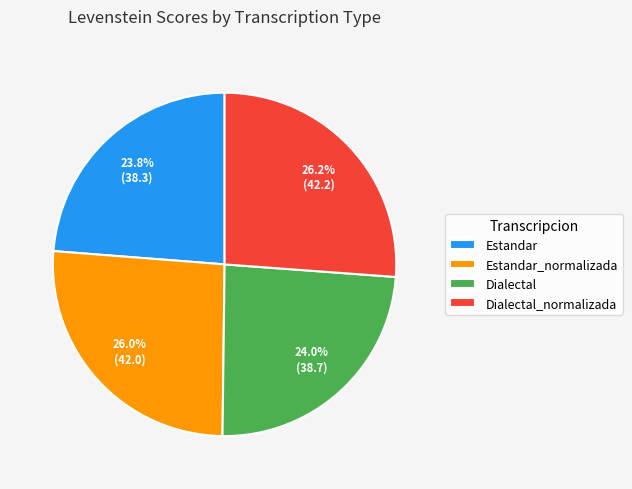

Is there a majority slice in this chart?

No